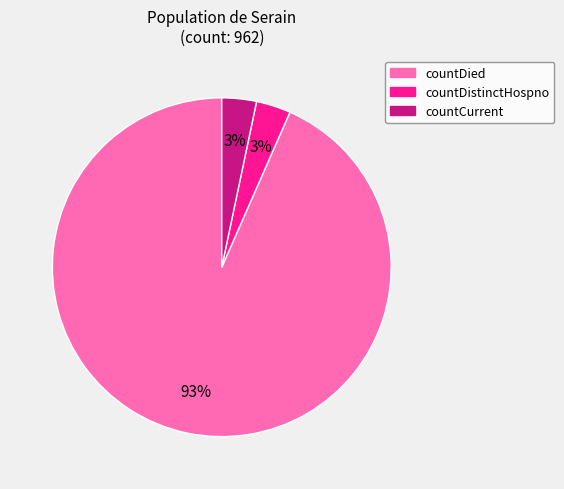

Which slice represents more than half of the pie?

countDied